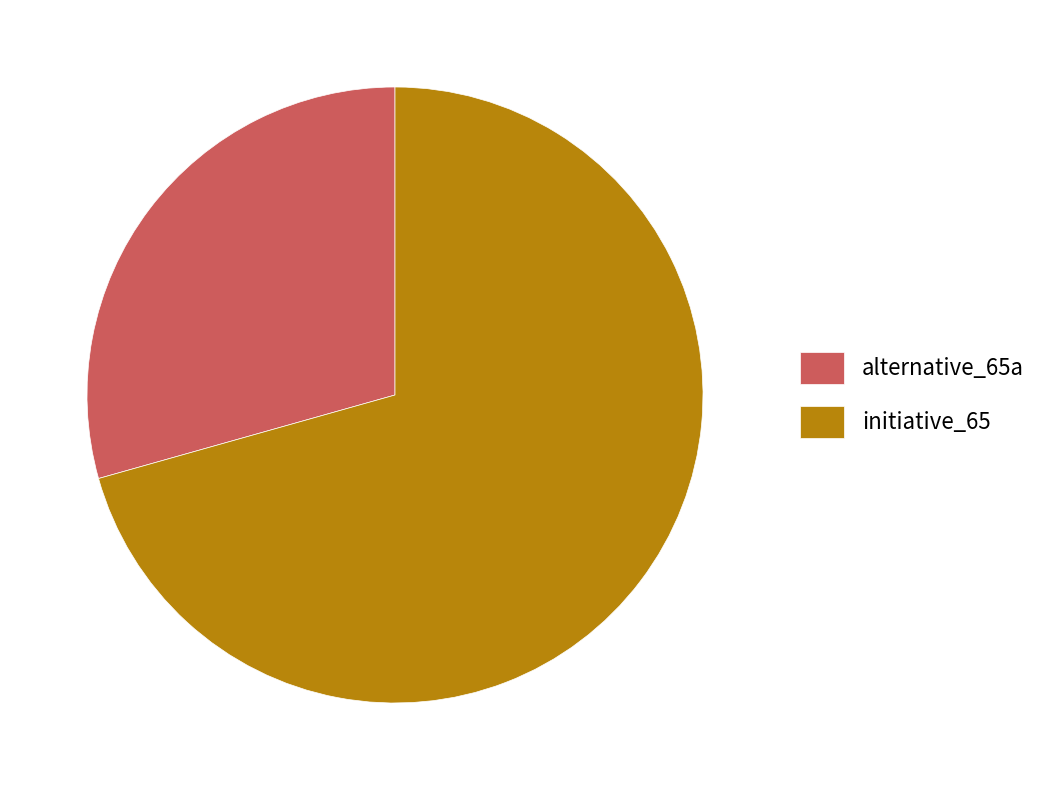

Is initiative_65 the majority of the pie?

Yes